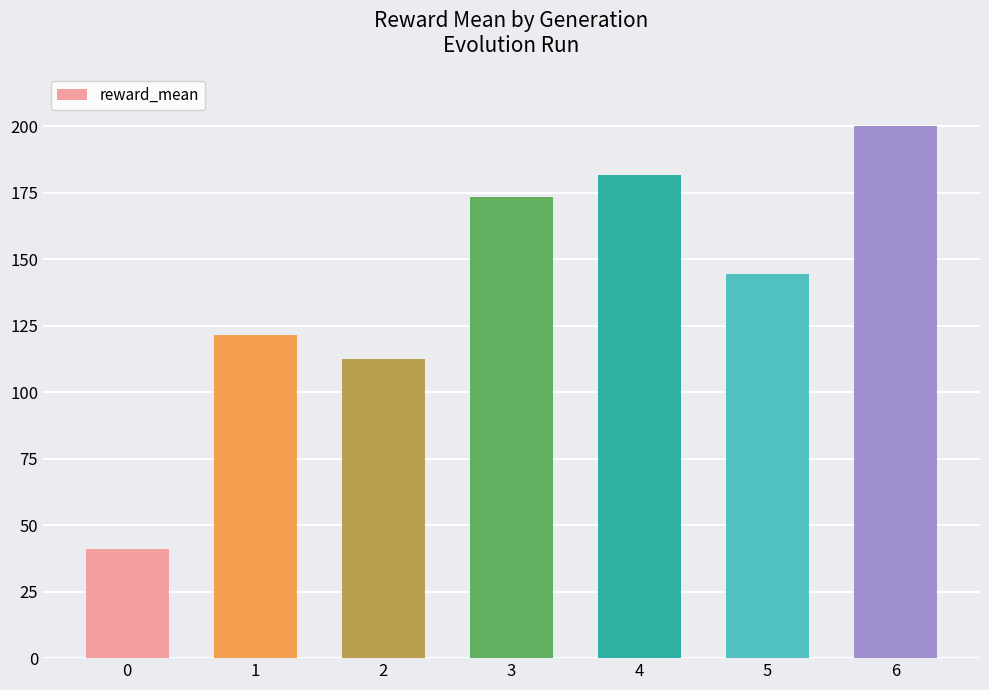

At which category does the chart reach its peak across all series?

6